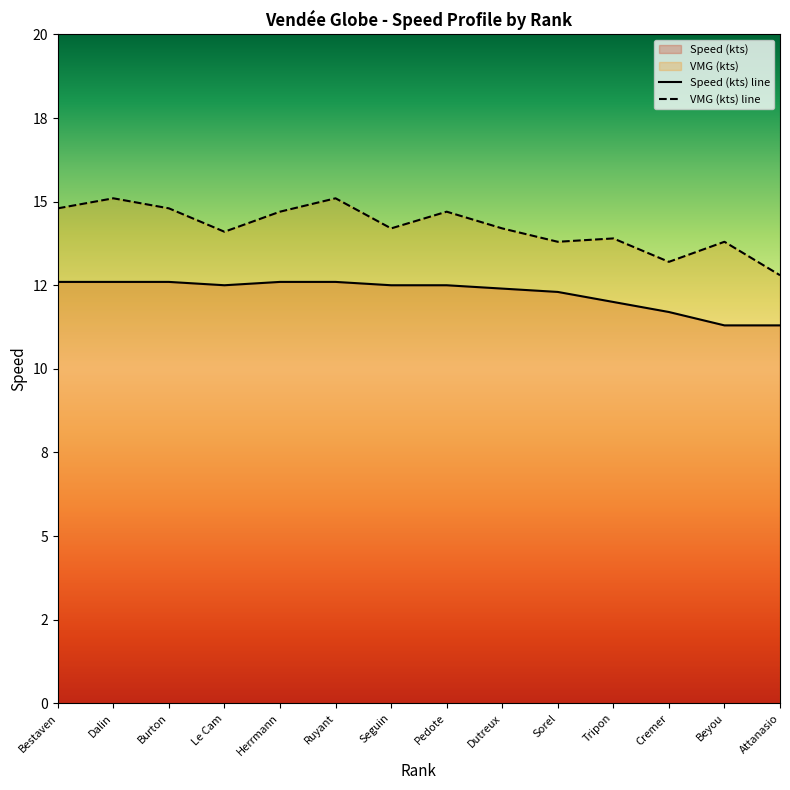

How many lines are shown in the chart?

2